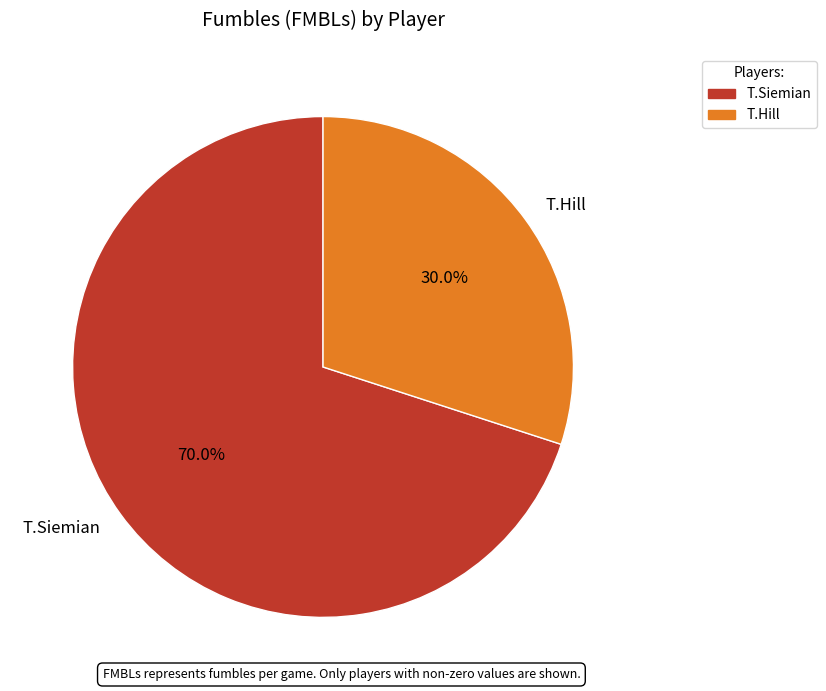

How many slices are in this pie chart?

2